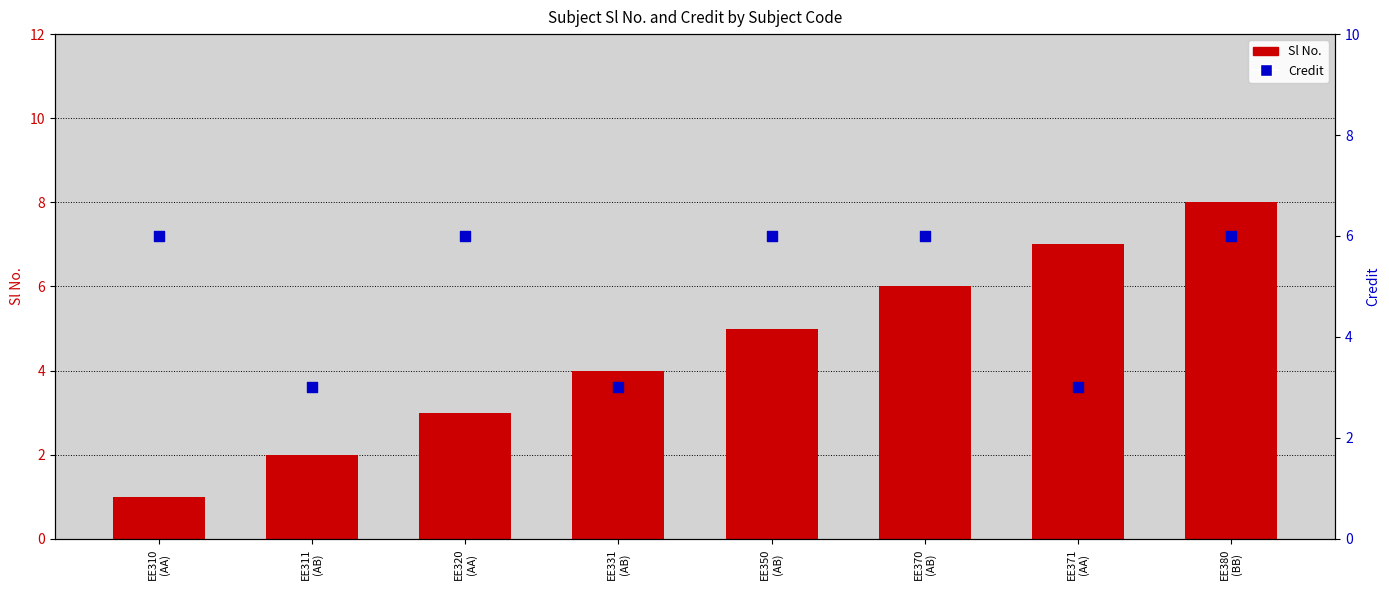

Which series reaches the maximum Y coordinate?

Sl No.